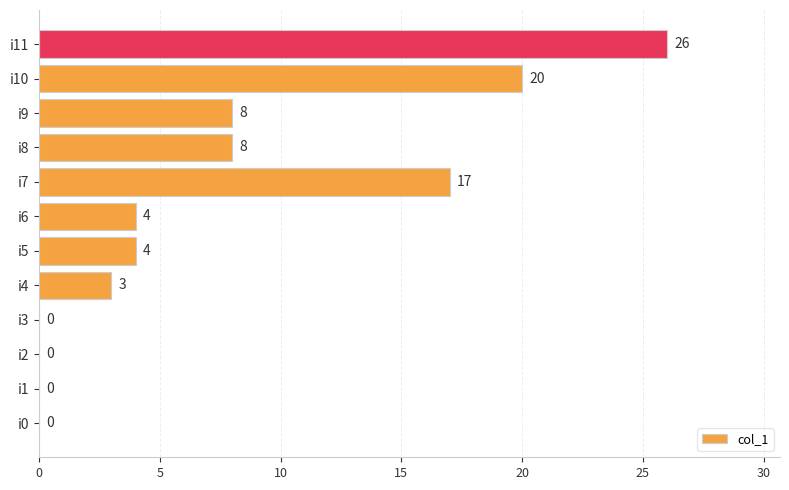

Is it true that the value at i4 is 2?

False